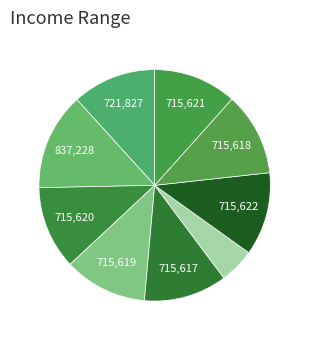

Count the number of slices in the pie.

9